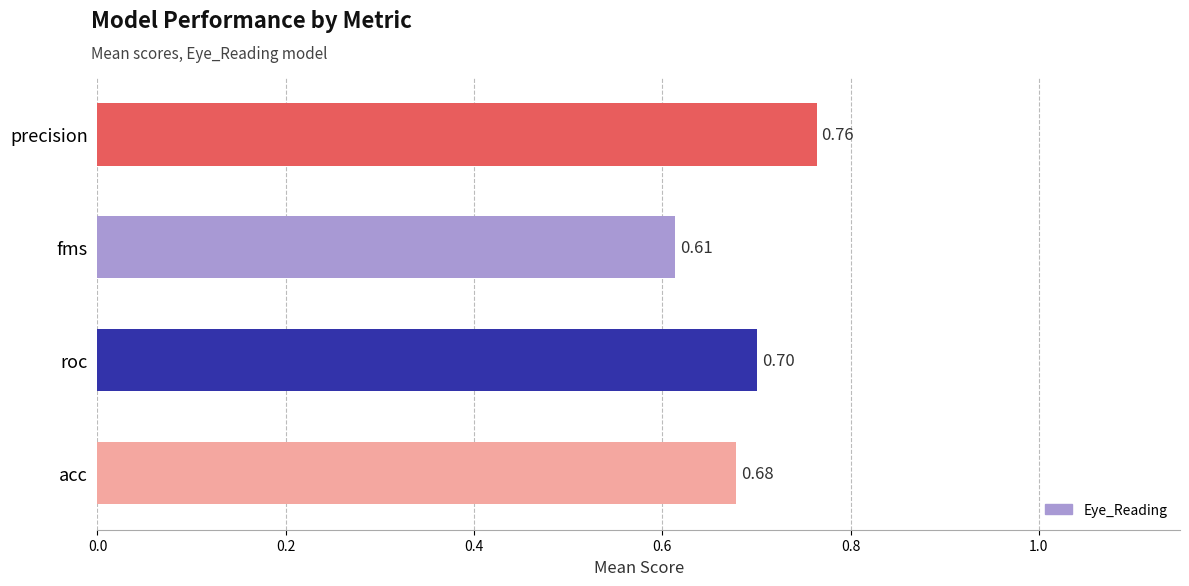

Between acc and fms, which is larger?

acc